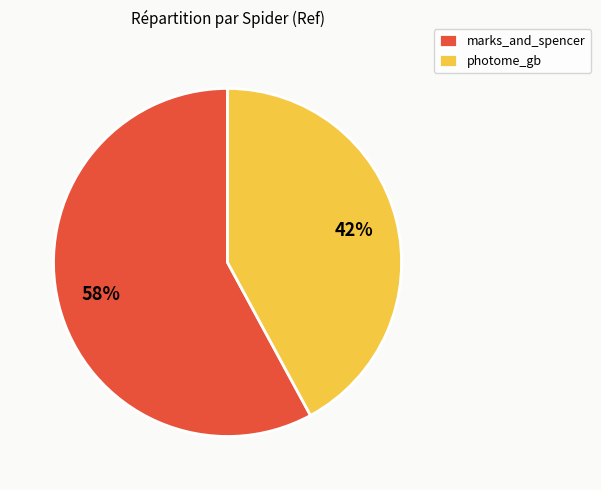

Is there any slice that represents more than half of the pie?

Yes